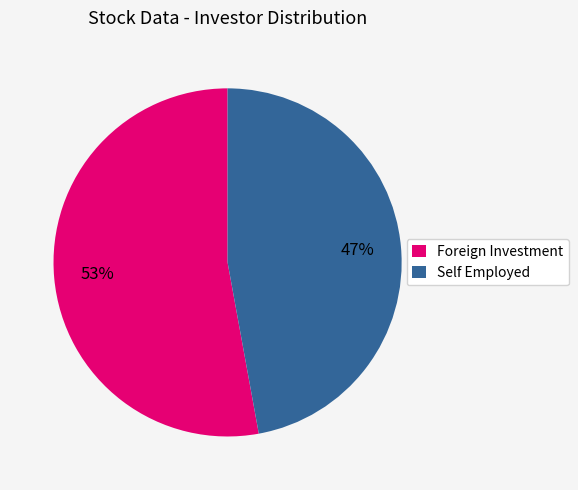

Which slice is the largest?

Foreign Investment